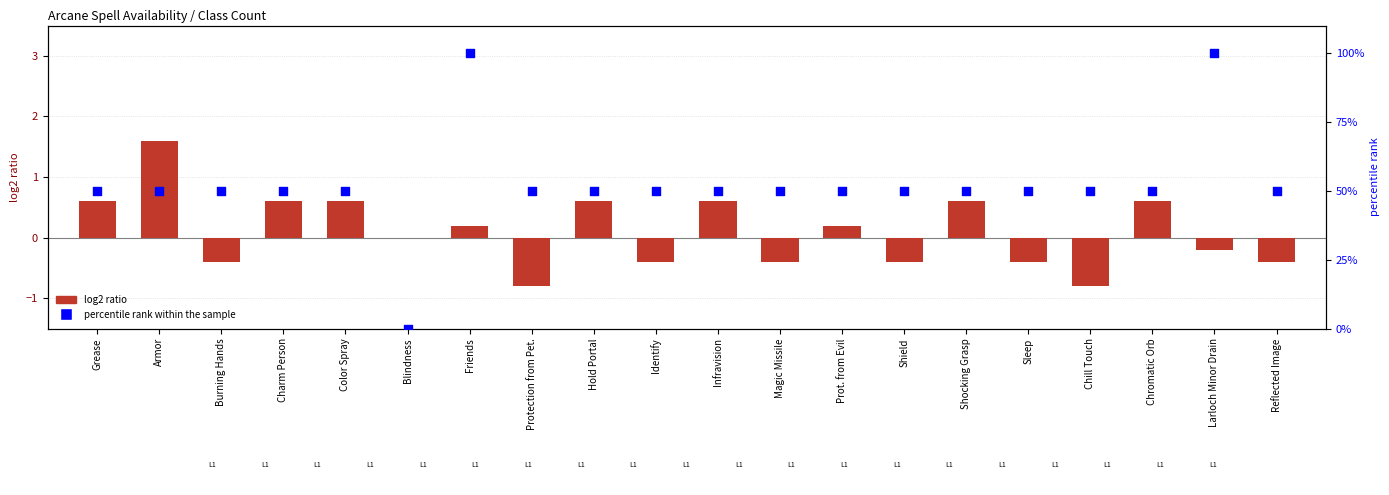

What is the total value across all series at Armor?

51.6